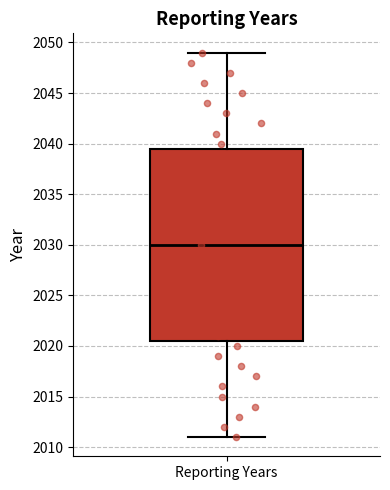

Transcribe this box plot: give where the median line is, the range the box spans, and where the two whiskers end, as read against the y-axis. The values are not printed on the chart, so give them approximately, as read against the axis.

median 2030.0, box 2020.5 to 2039.5, whiskers 2011.0 to 2049.0